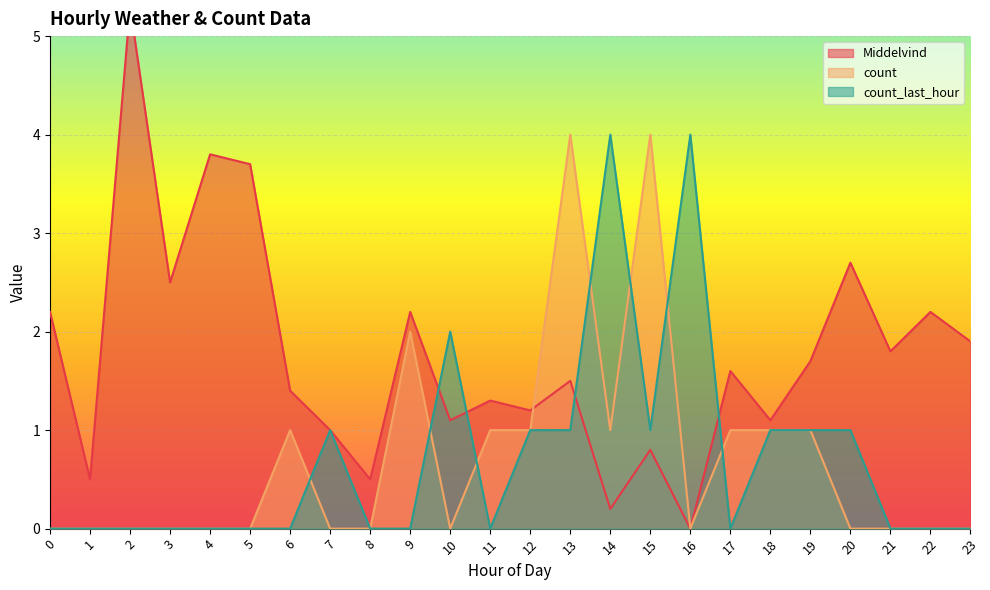

How many interior local peaks does the Middelvind series have?

9